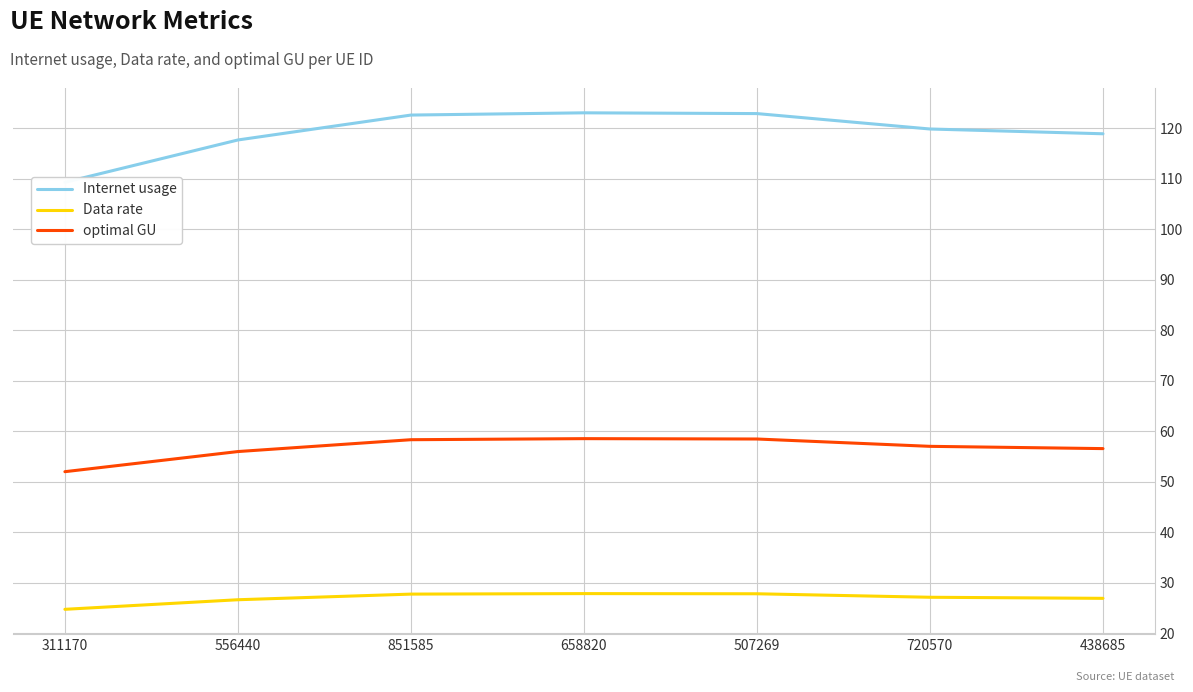

What is the label of the 6th point from the right?

556440